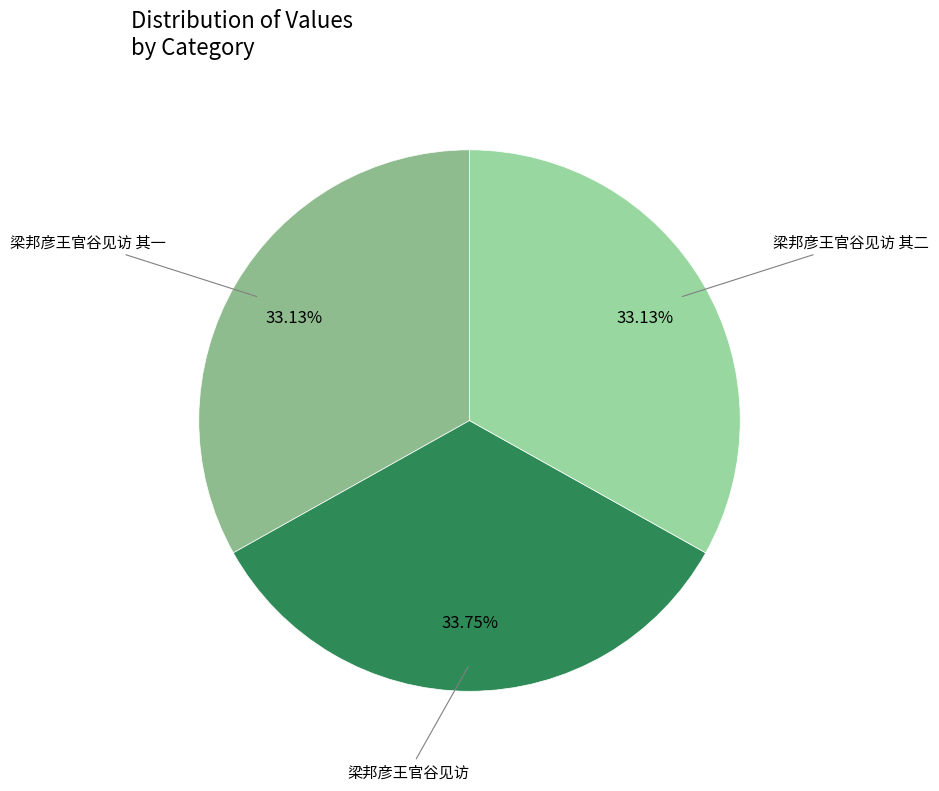

How many segments does this pie chart have?

3